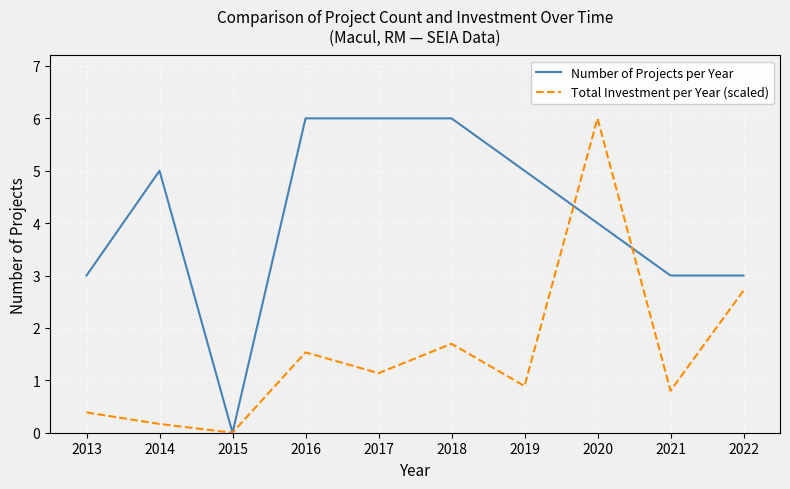

Reading left to right, extract all data points from this chart.

Number of Projects per Year: 3.0	5.0	0.0	6.0	6.0	6.0	5.0	4.0	3.0	3.0
Total Investment per Year (scaled): 0.4	0.2	0.0	1.5	1.1	1.7	0.9	6.0	0.8	2.7